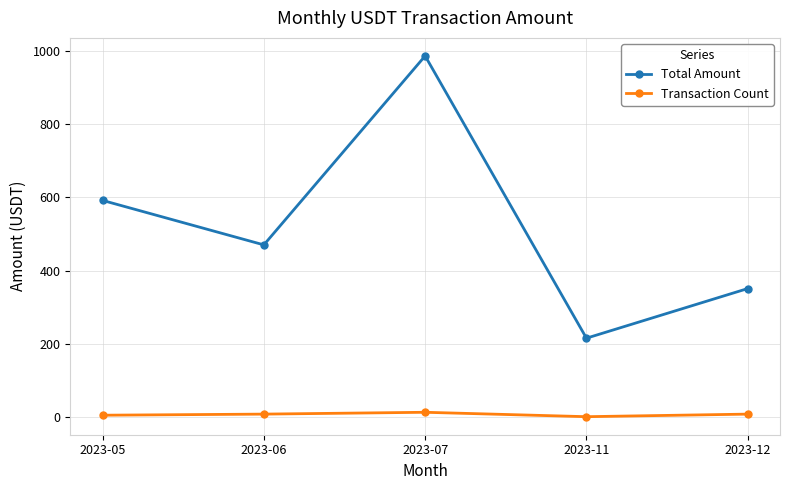

The value of Total Amount at 2023-05 is 591.6. True or false?

True